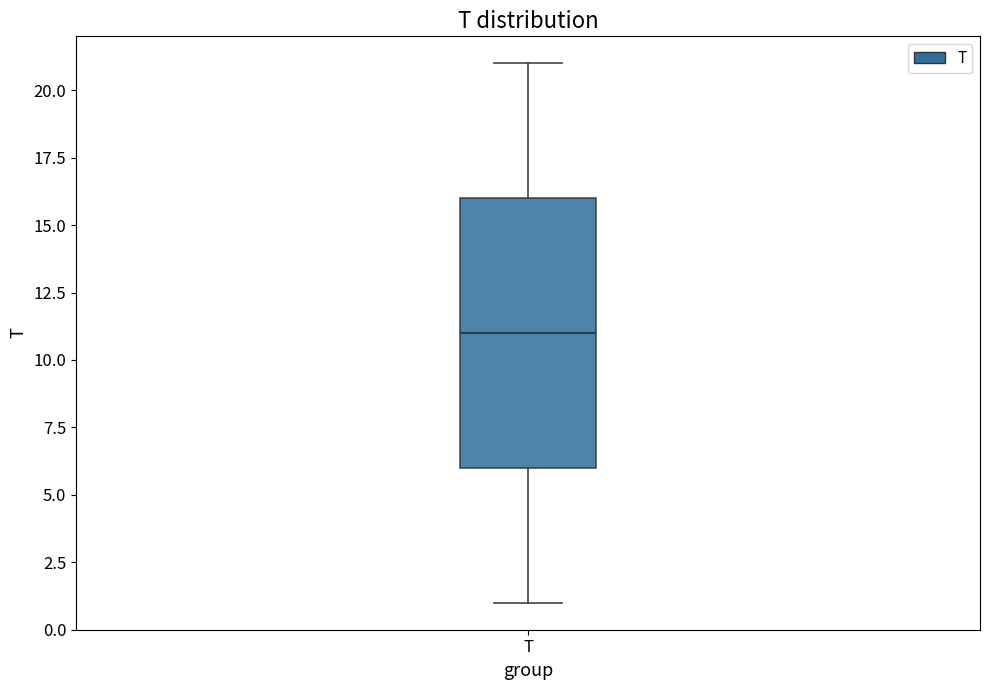

Where does the median line of the box for T sit on the y-axis? The values are not printed on the chart, so give them approximately, as read against the axis.

11